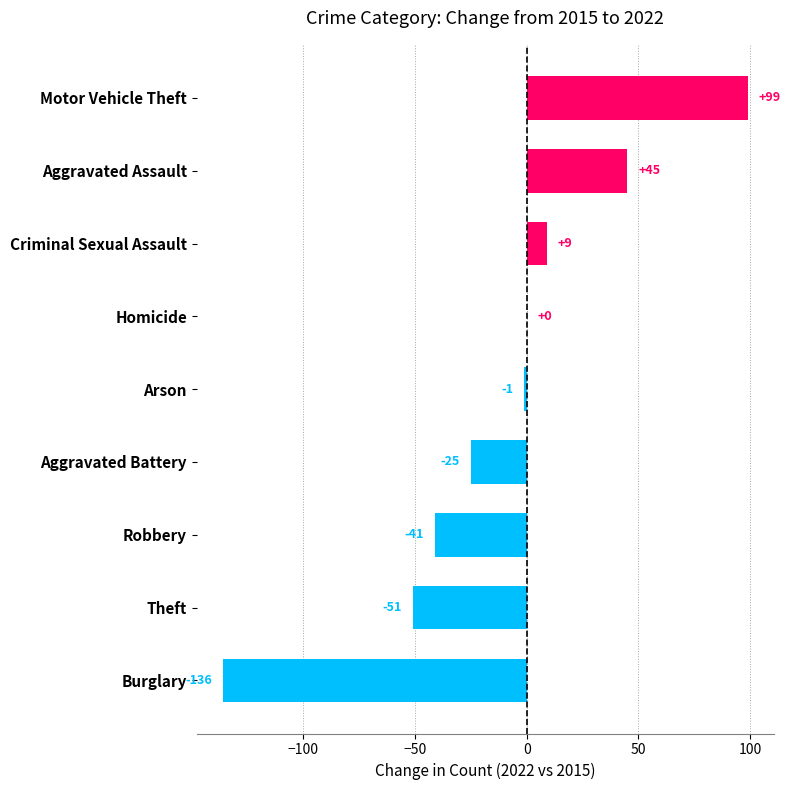

The value at Burglary is -136. True or false?

True